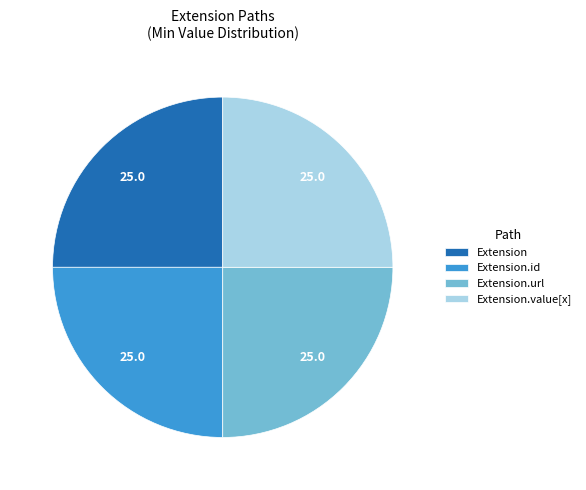

Approximately how many times larger is the value at Extension.value[x] compared to Extension.id?

1.0